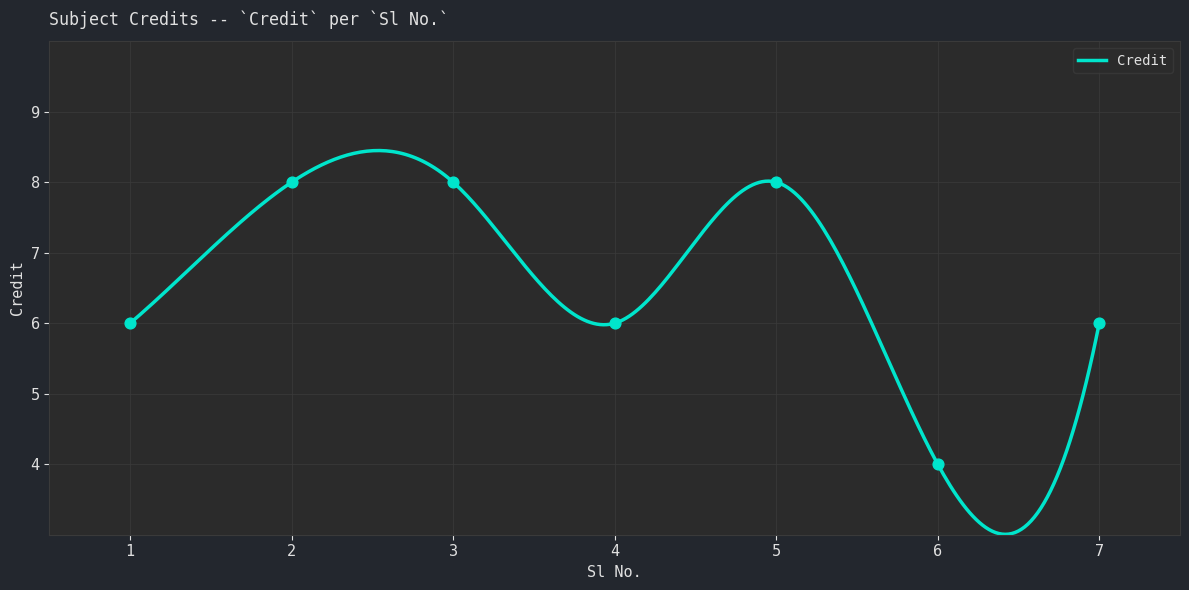

What is the change in value from 4 to 5?

+2